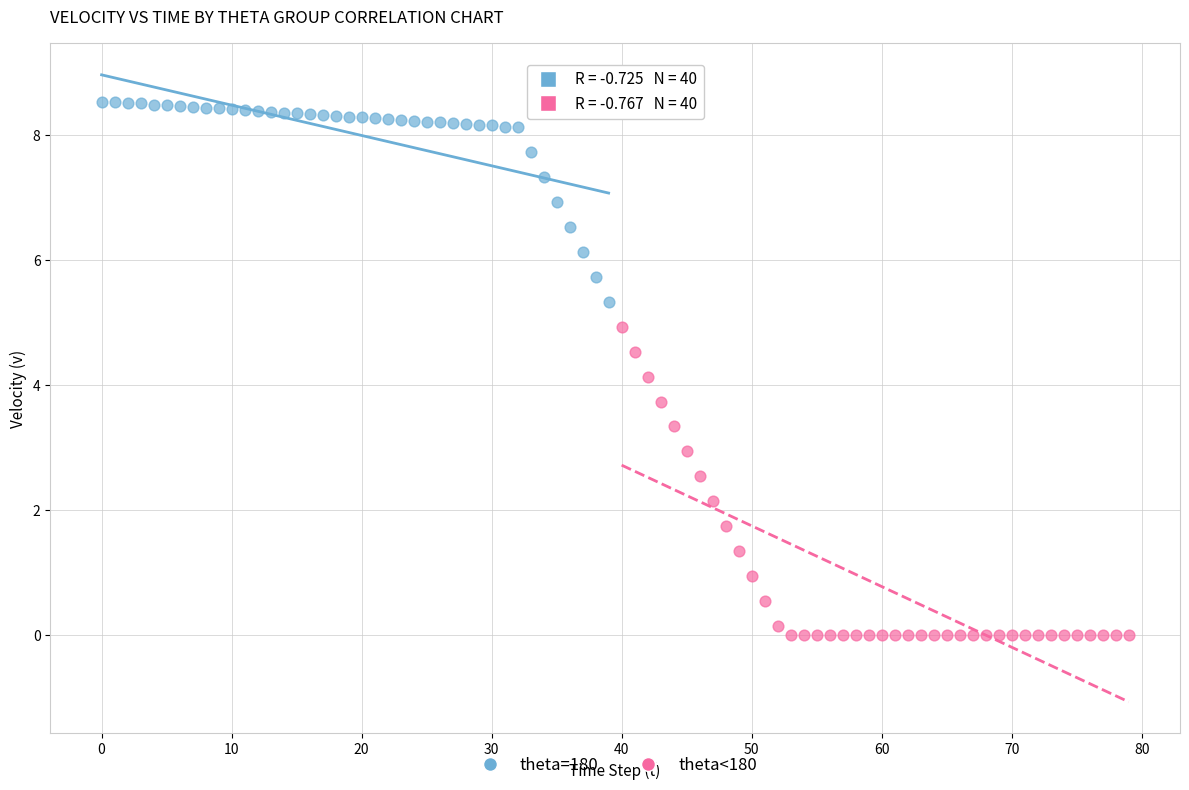

Which series contains the lowest Y value?

theta<180